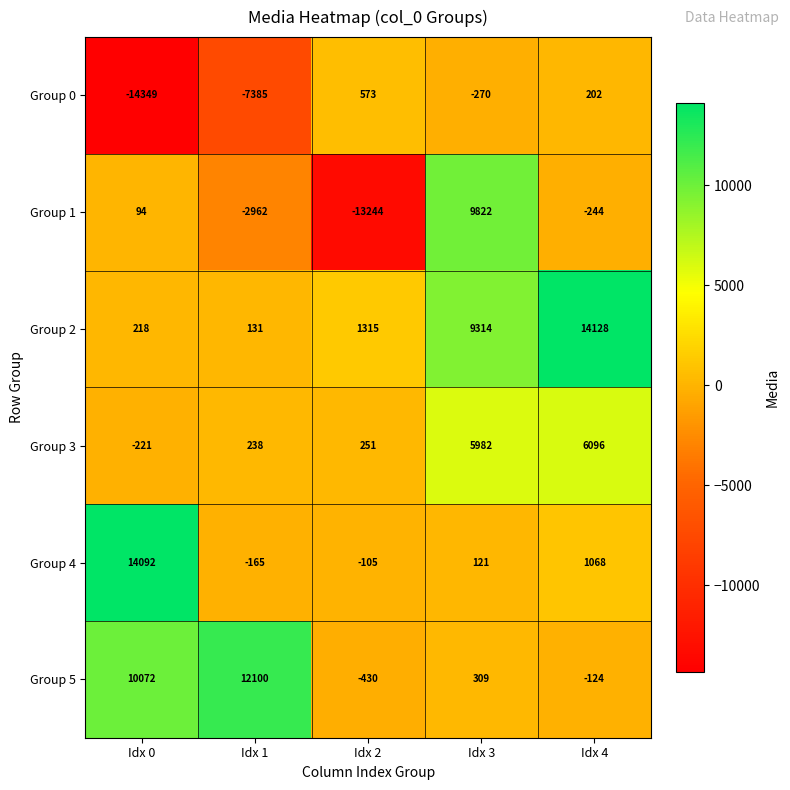

Rank the series at Idx 3 from lowest to highest value.

Group 0, Group 4, Group 5, Group 3, Group 2, Group 1